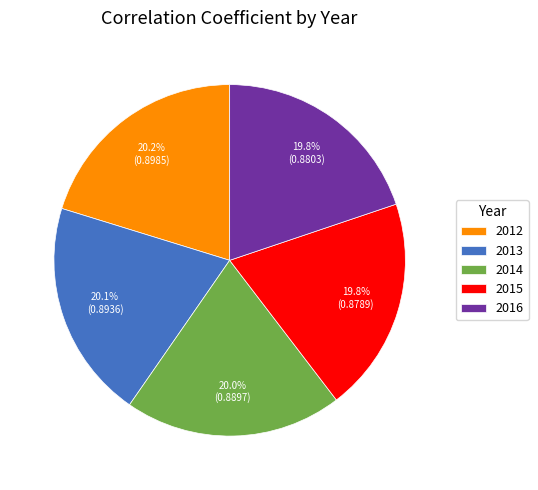

To the nearest percent, what percentage of the pie is 2012?

20%